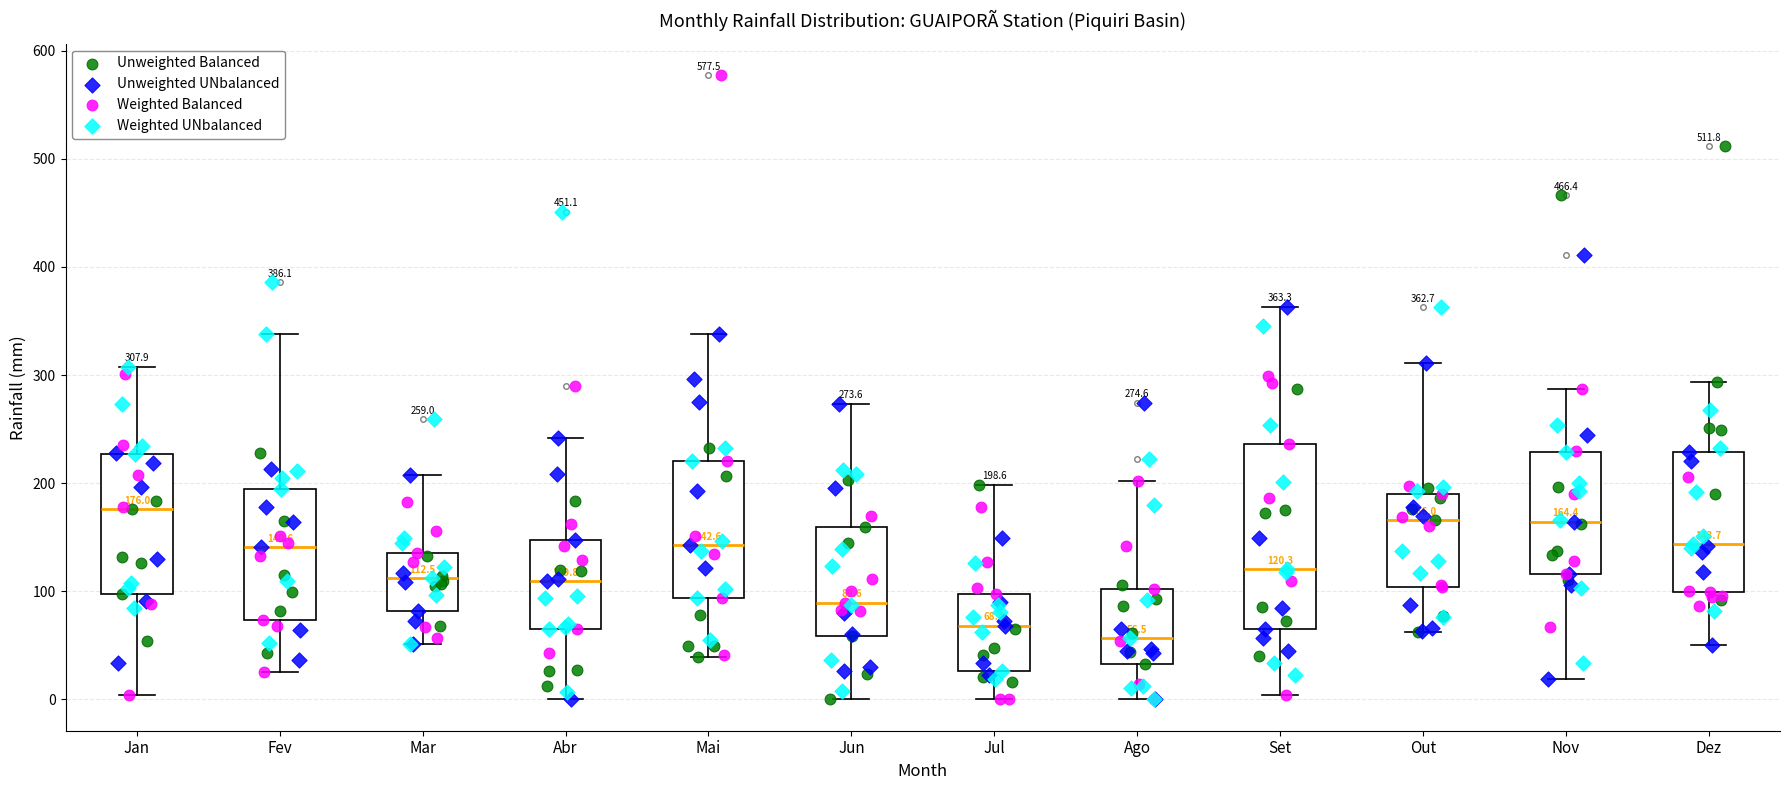

Which box's median line is the lowest?

Ago